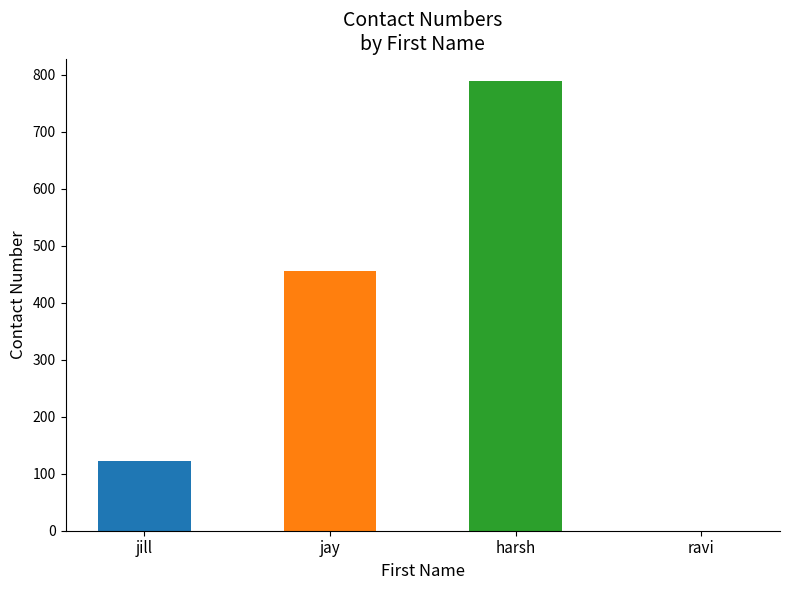

What is the sum of the values at ravi and jill?

123